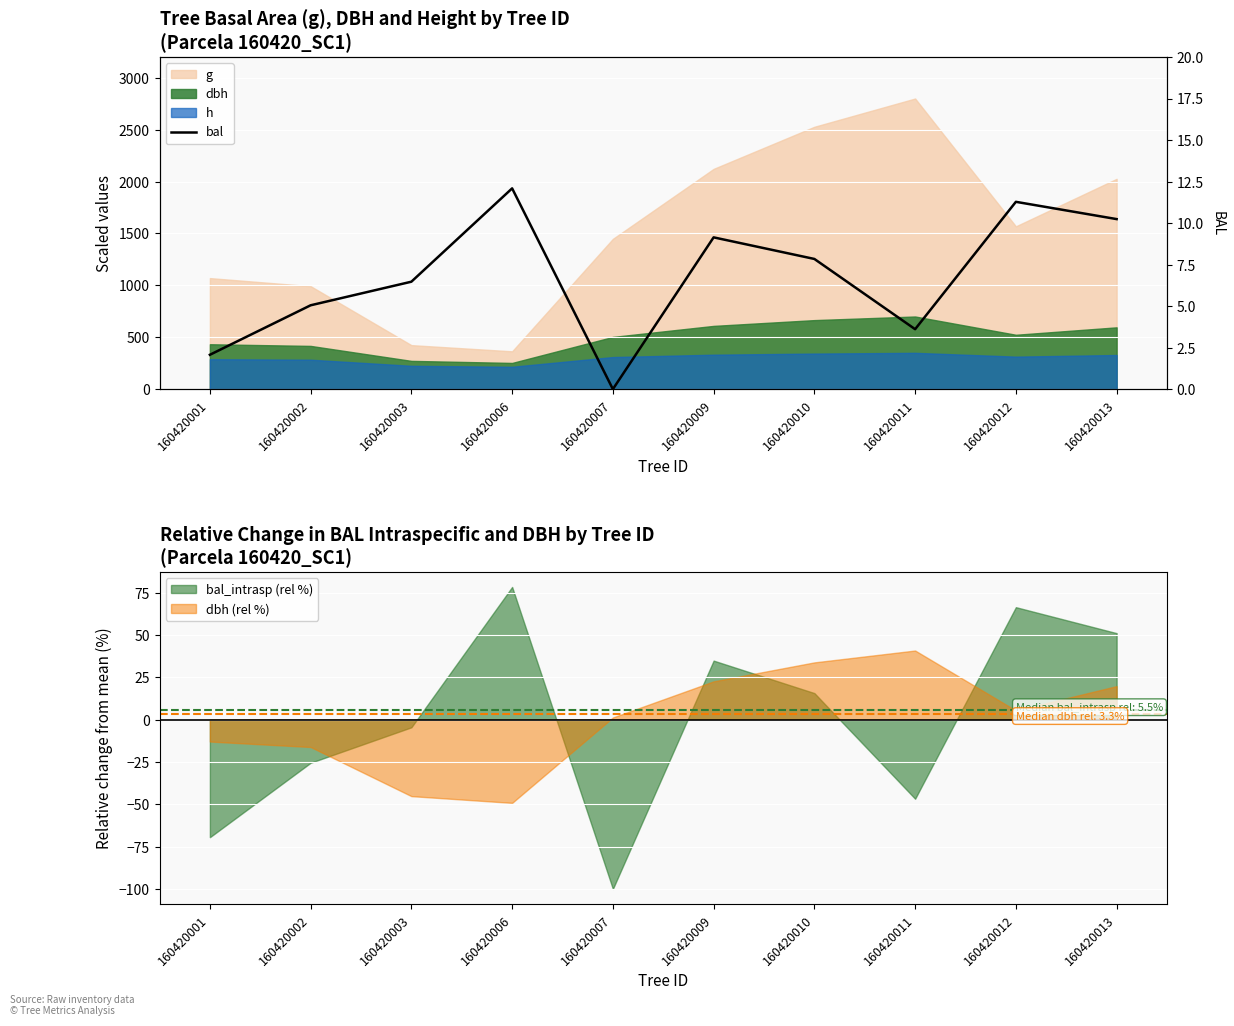

At which category does the chart reach its peak across all series?

160420006